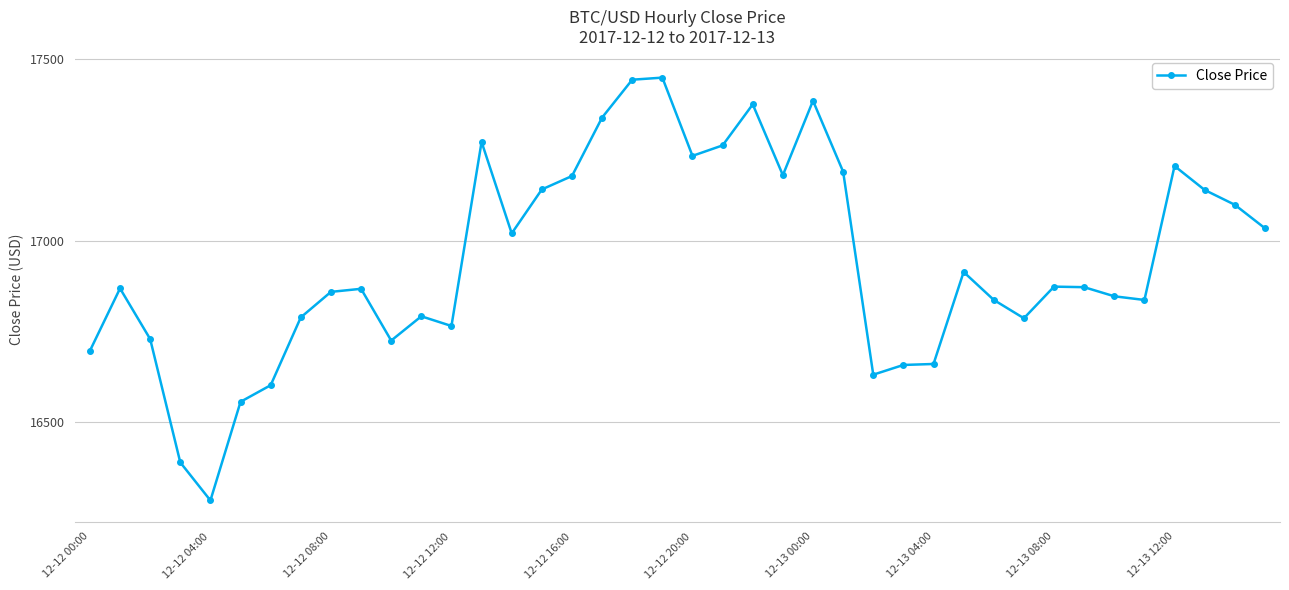

What is the maximum value shown in the chart?

17448.2